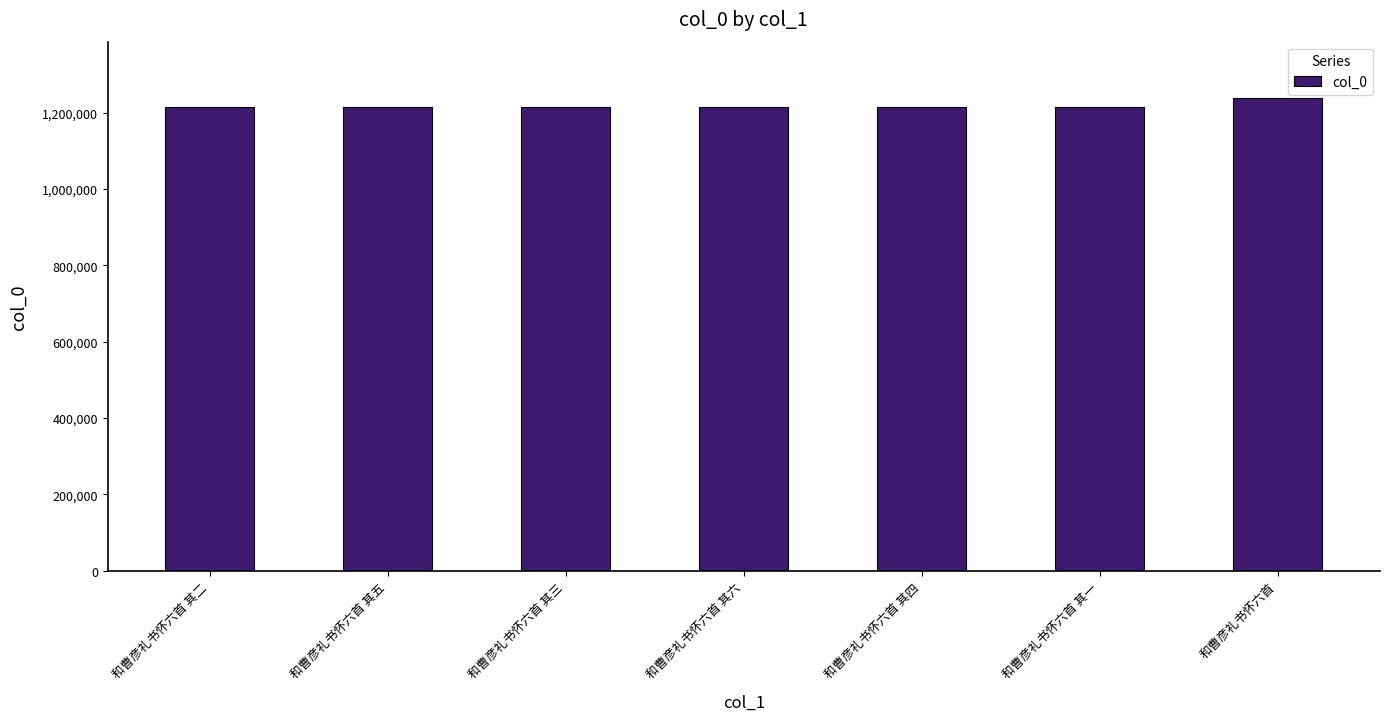

What is the label of the 3rd bar from the right?

和曹彦礼书怀六首 其四